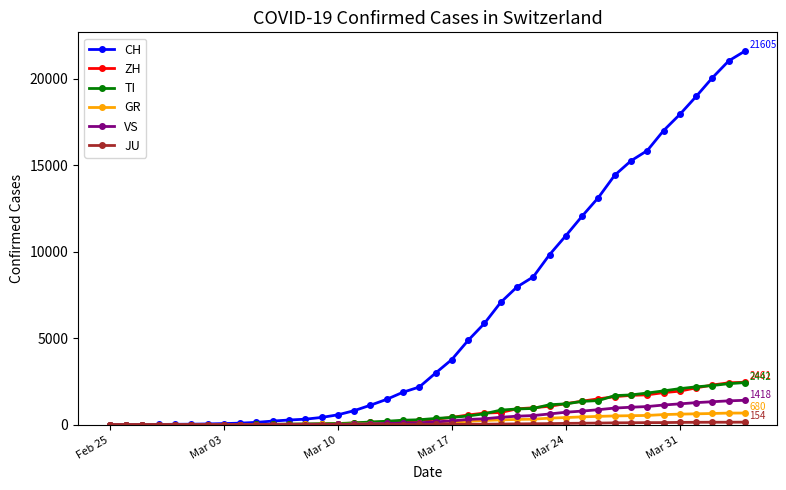

What is the maximum value shown in the chart?

21605